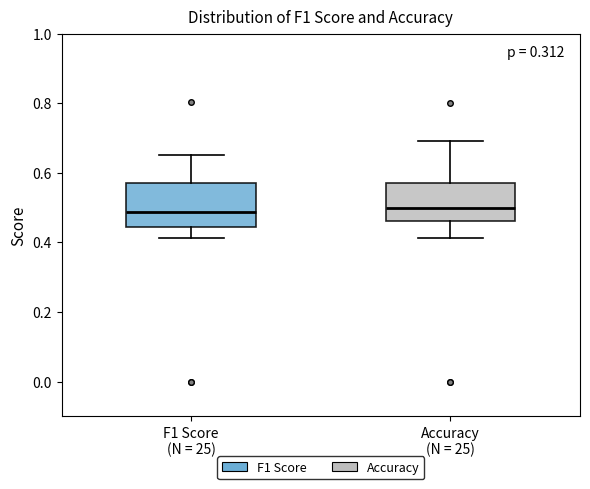

Where is the upper edge of the box for Accuracy (N = 25) on the y-axis? The values are not printed on the chart, so give them approximately, as read against the axis.

0.58